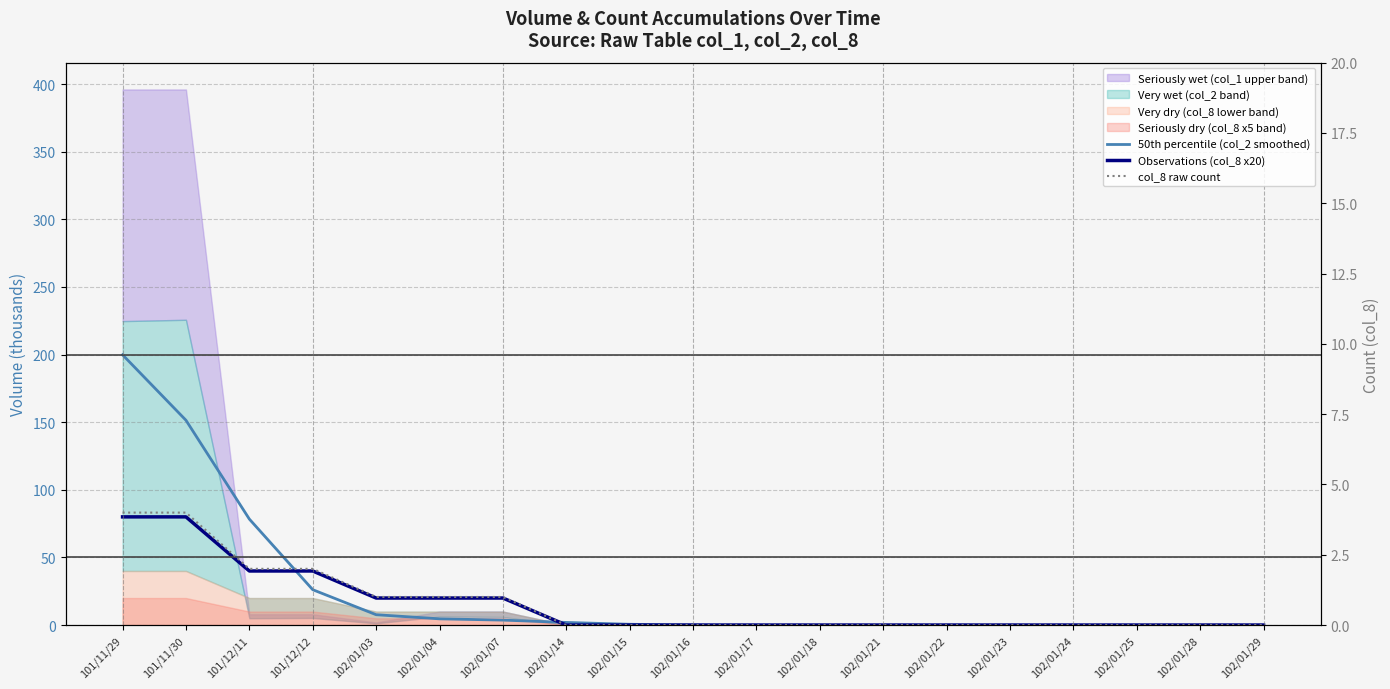

What is the difference between the Observations (col_8 x20) values at 101/11/29 and 102/01/21?

80.0